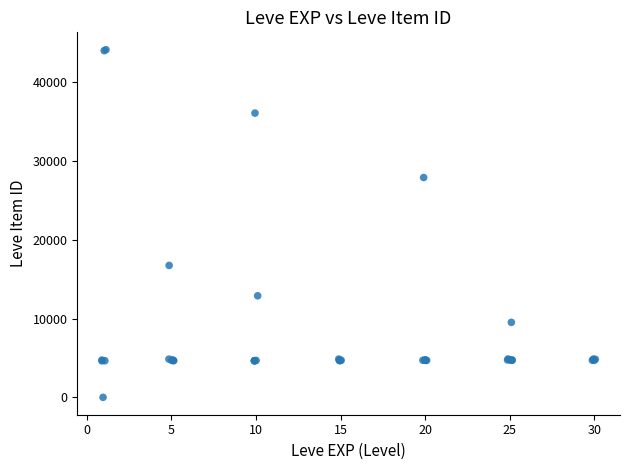

What Y value in the scatter plot is closest to 22050?

16734